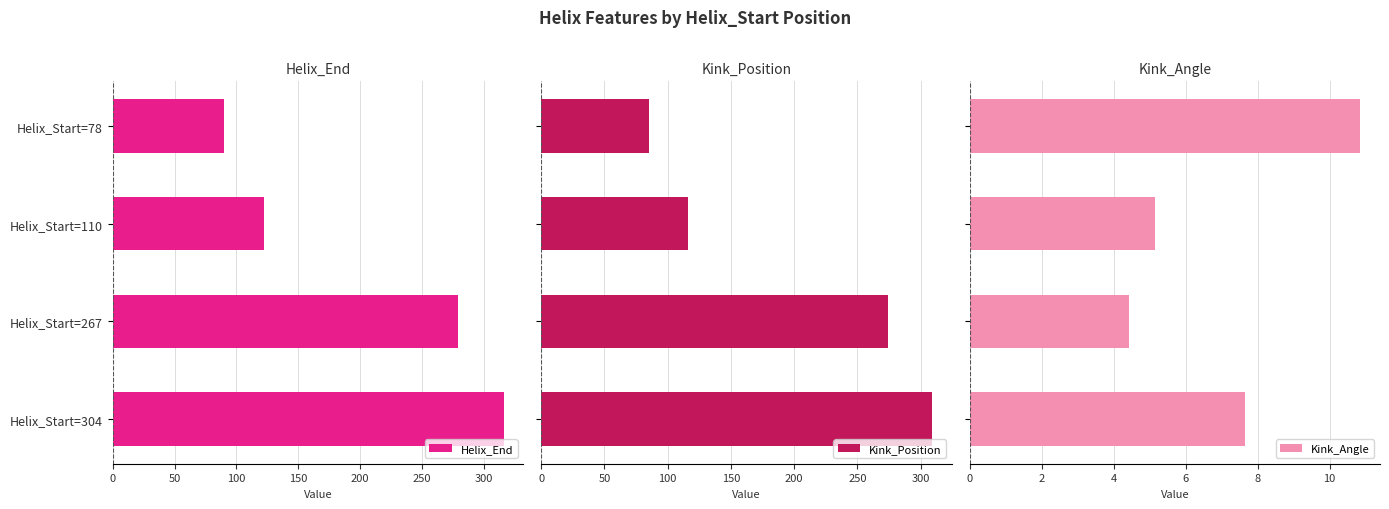

Count the Kink_Position values in the range 116 to 309.

3